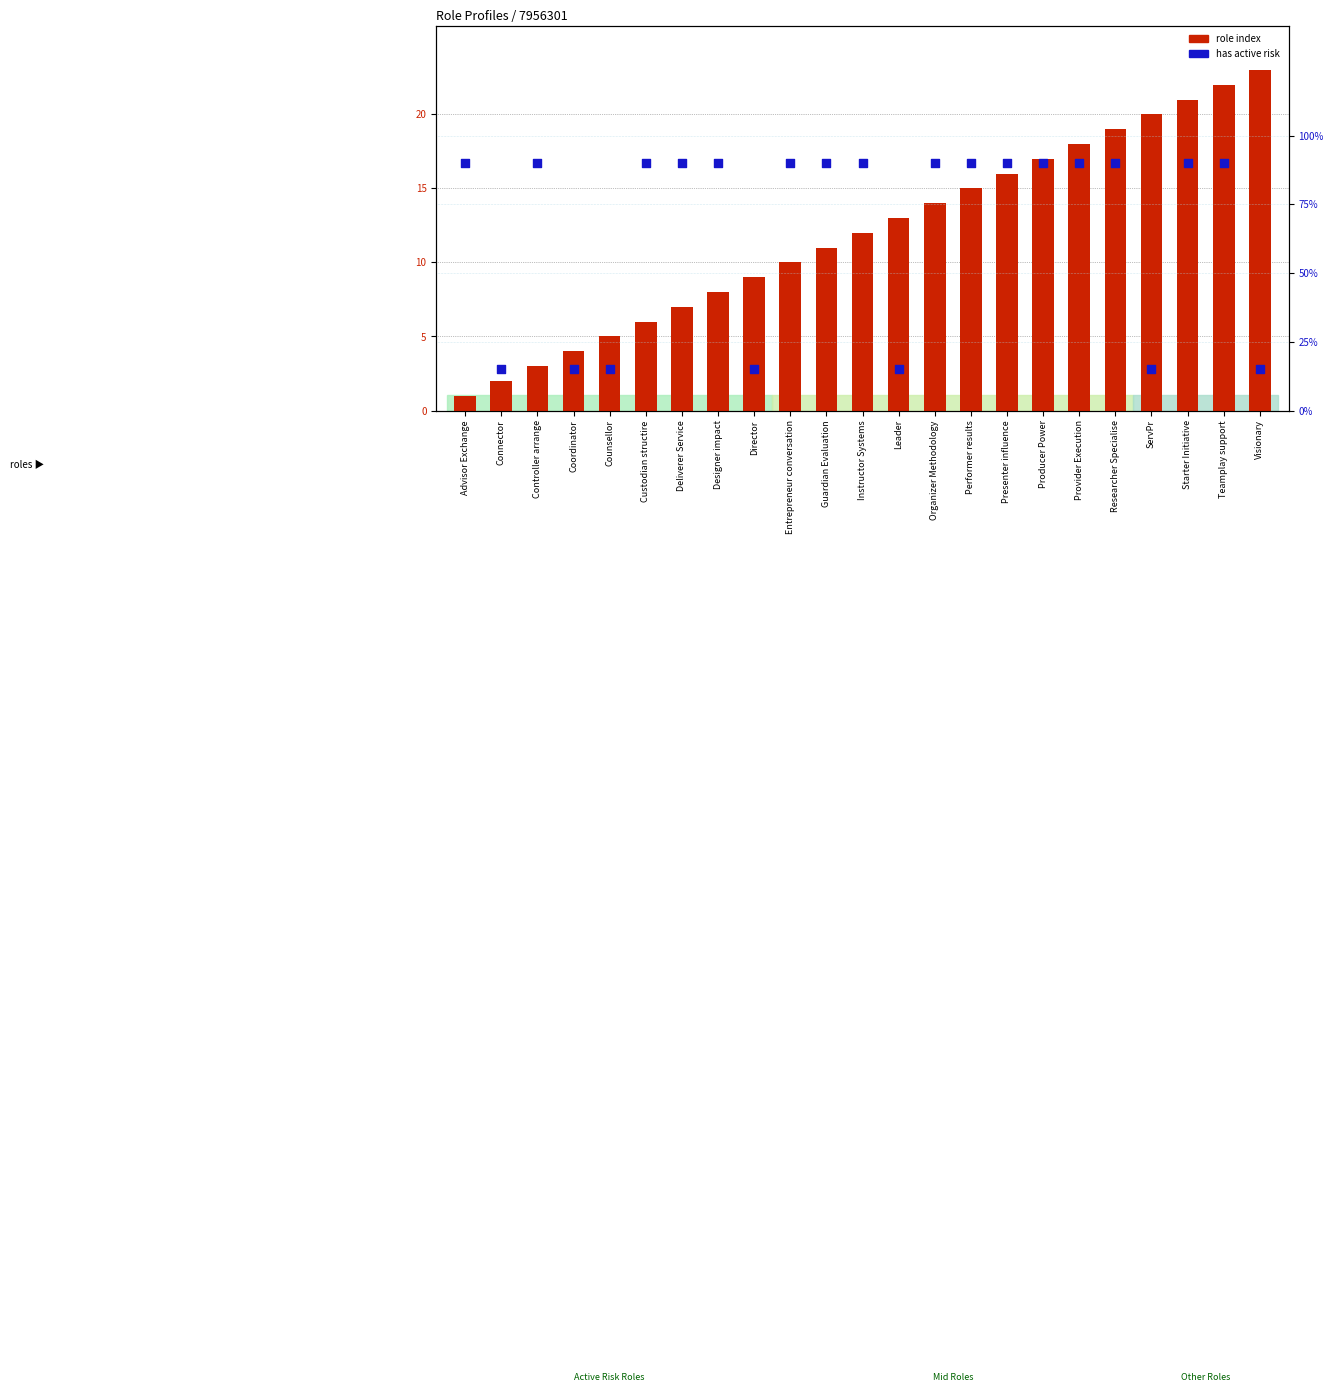

Which series has the largest total across all categories?

role index